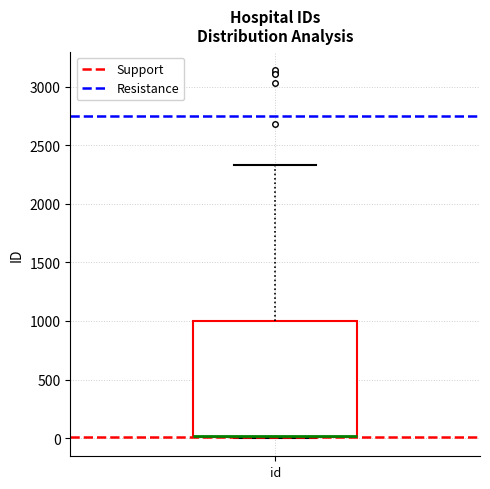

Read this box plot against the y-axis: the position of the median line, the range covered by the box, and the ends of both whiskers. The values are not printed on the chart, so give them approximately, as read against the axis.

median 0 (drawn on the box's lower edge), box 0 to 1000, whiskers 0 to 2350